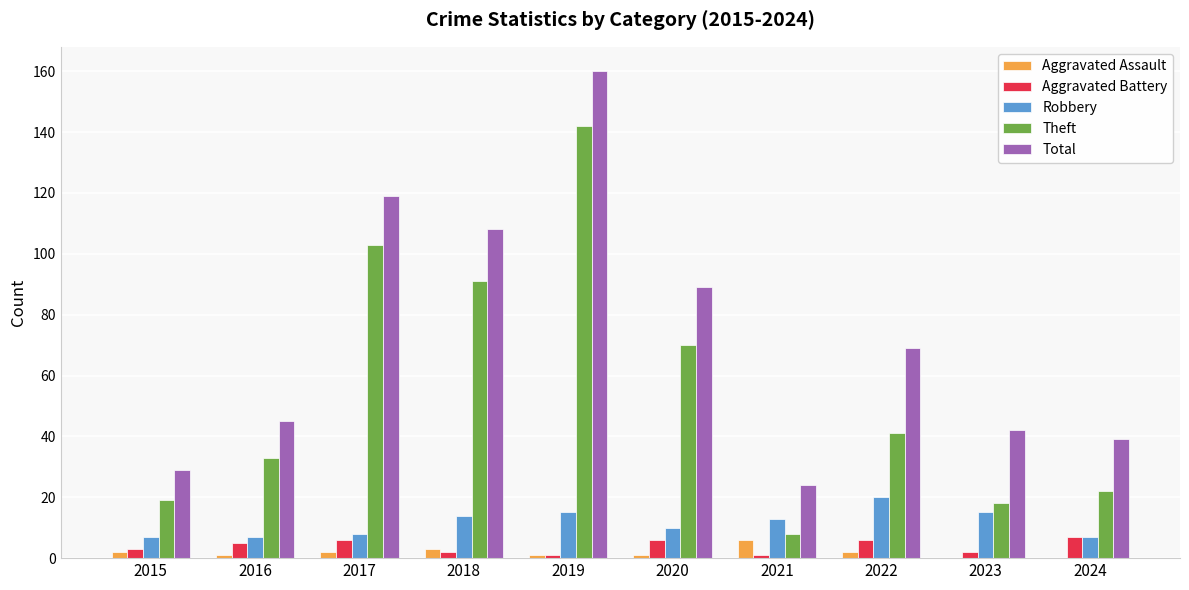

What is the average value of the Robbery series?

12